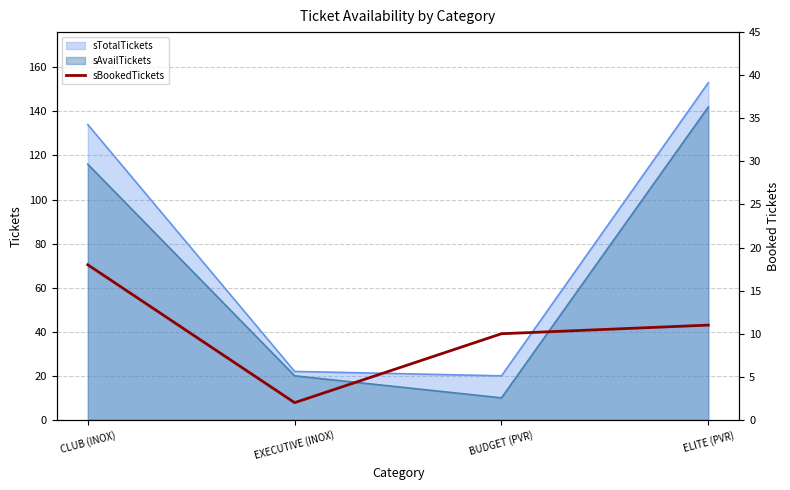

What is the difference between the maximum and minimum values?

16